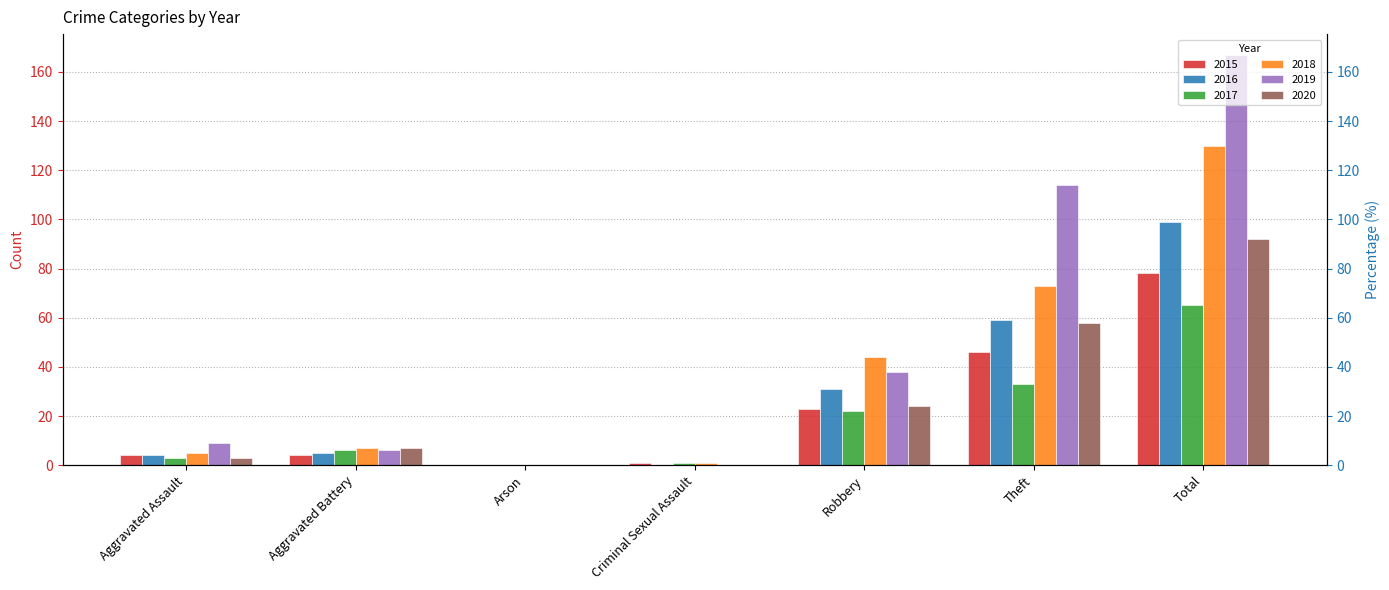

What is the sum of all 2020 values?

184